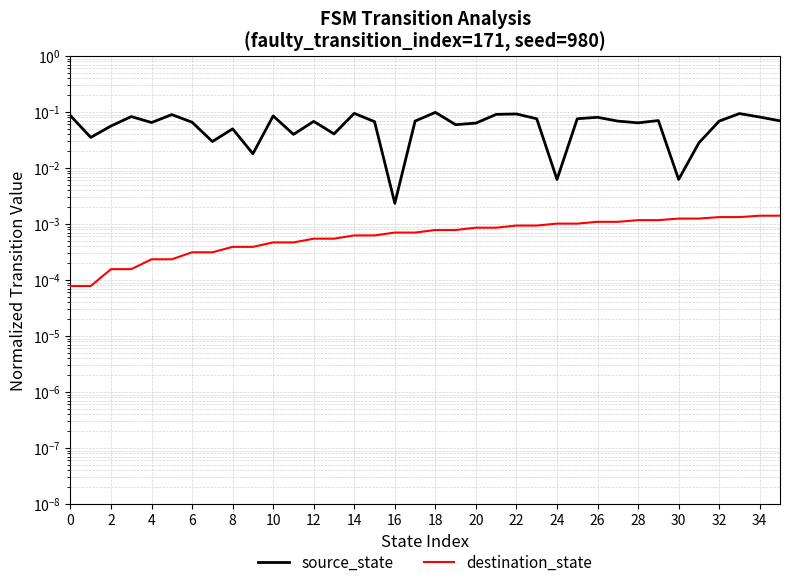

The destination_state series shows 0.0 at 6. True or false?

True